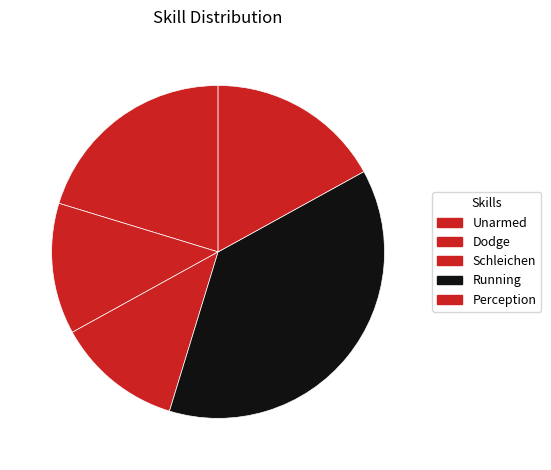

Approximately how many times larger is the value at Unarmed compared to Dodge?

1.6